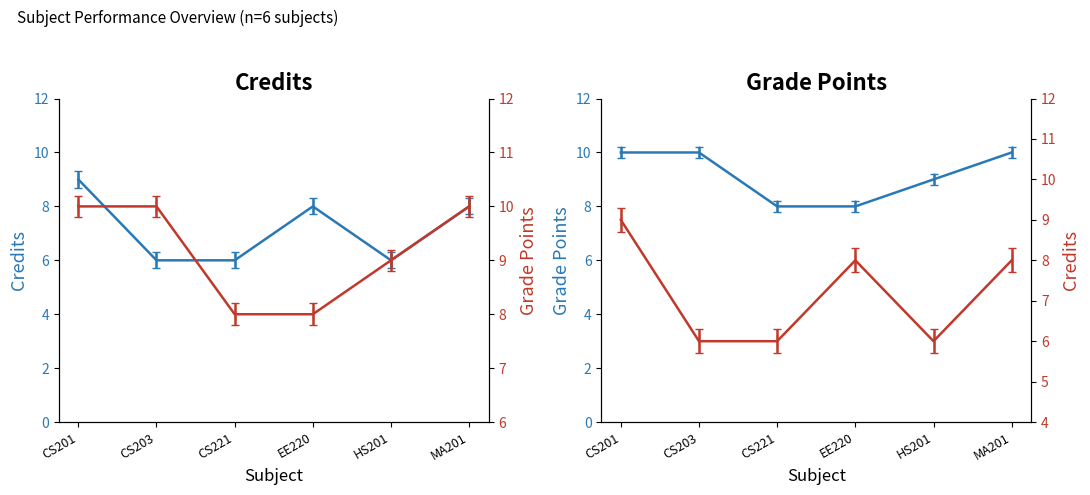

True or false: the data has more than 0 interior local peaks.

True